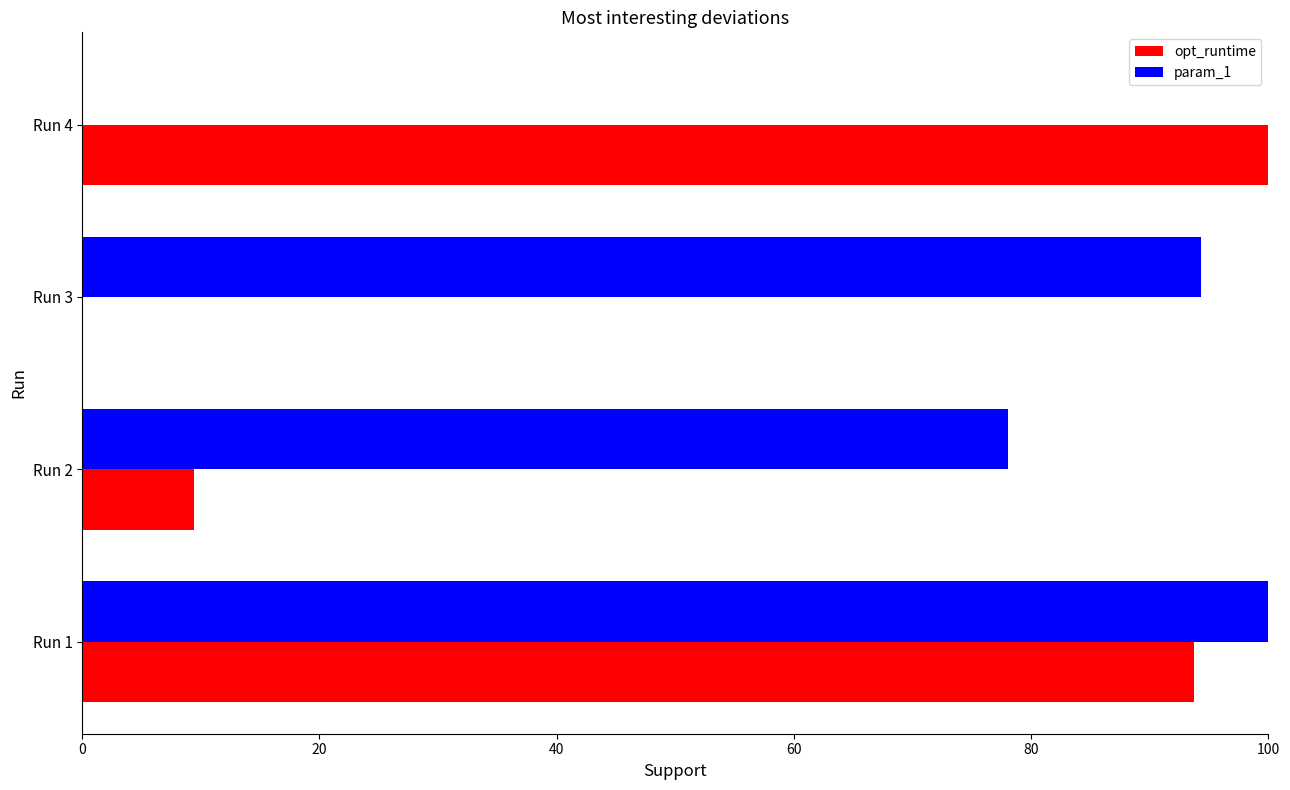

Between Run 1 and Run 4, which series saw the biggest shift?

param_1